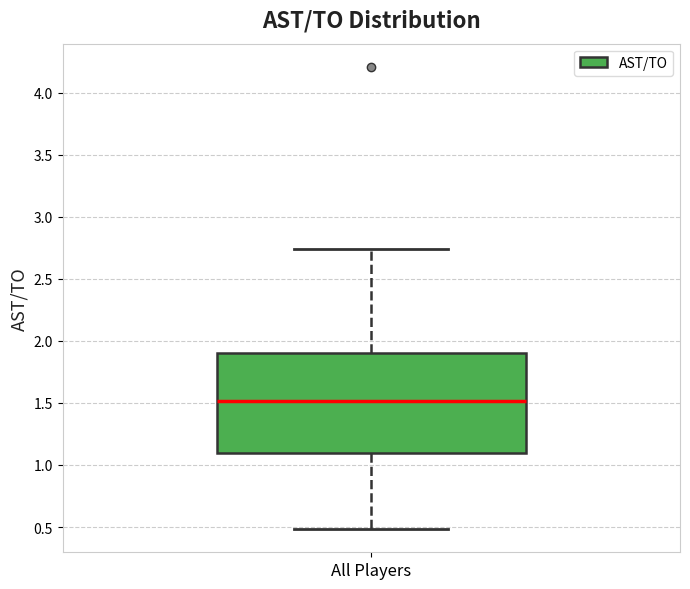

Read this box plot against the y-axis: the position of the median line, the range covered by the box, and the ends of both whiskers. The values are not printed on the chart, so give them approximately, as read against the axis.

median 1.50, box 1.10 to 1.90, whiskers 0.50 to 2.75